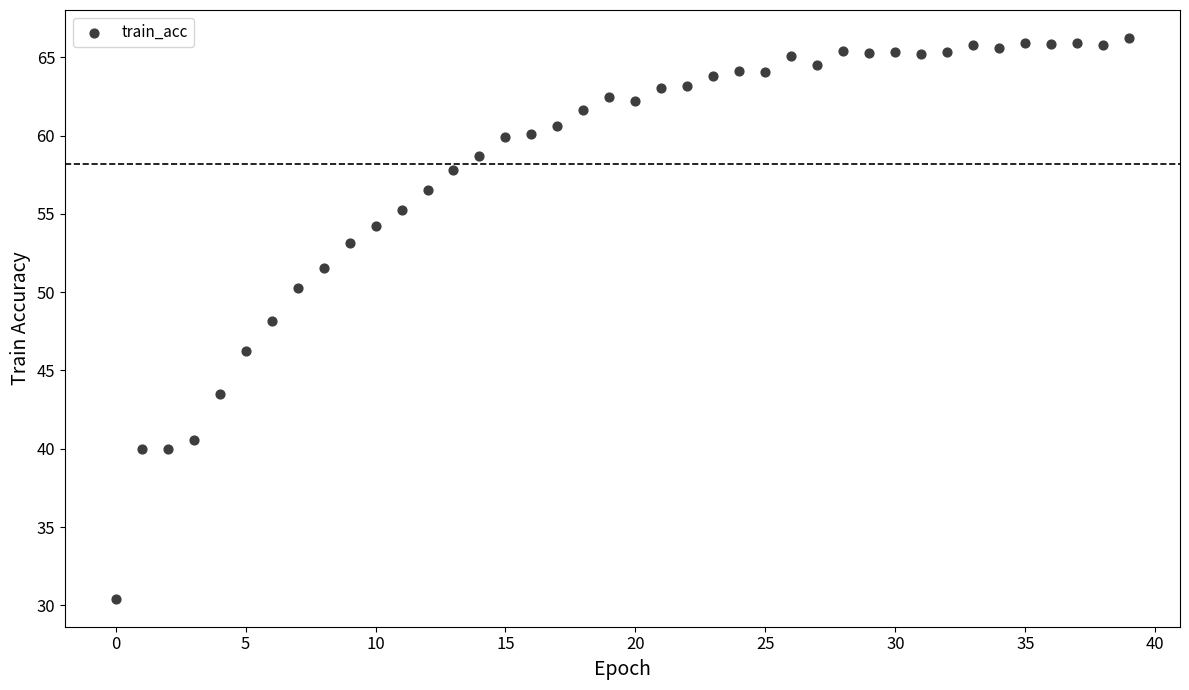

What is the range of Y values (max minus min)?

35.8